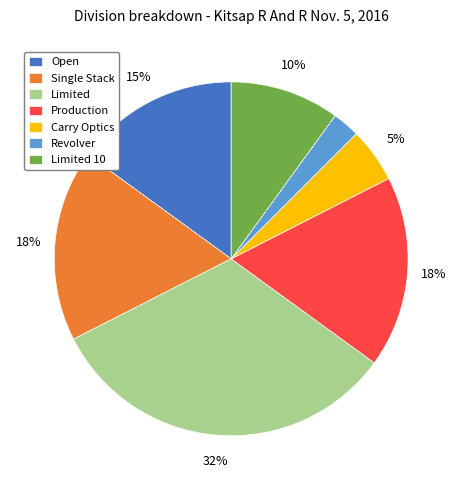

Which category has the biggest portion of the pie?

Limited